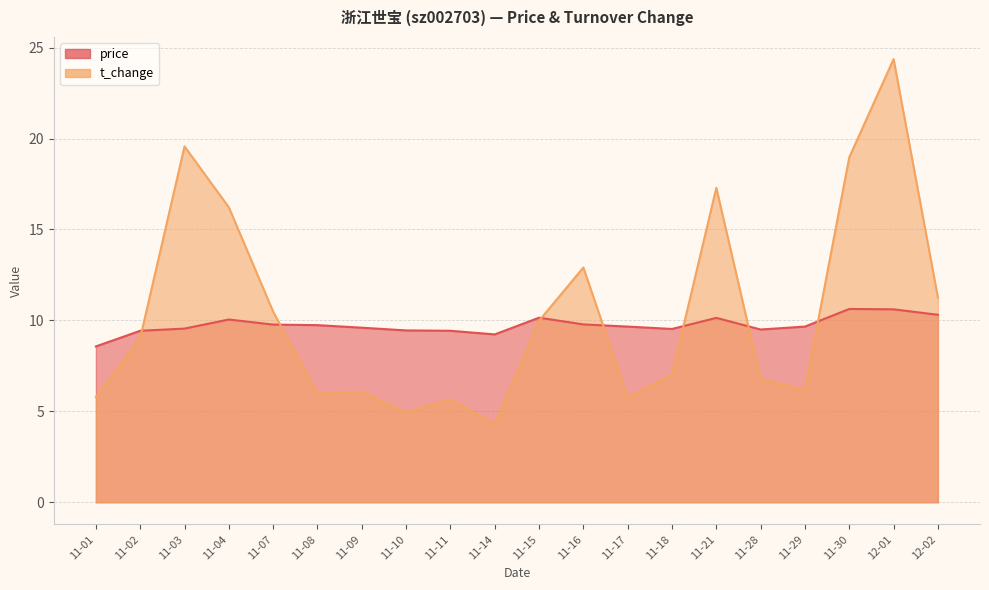

At how many categories does at least one series exceed 12?

6